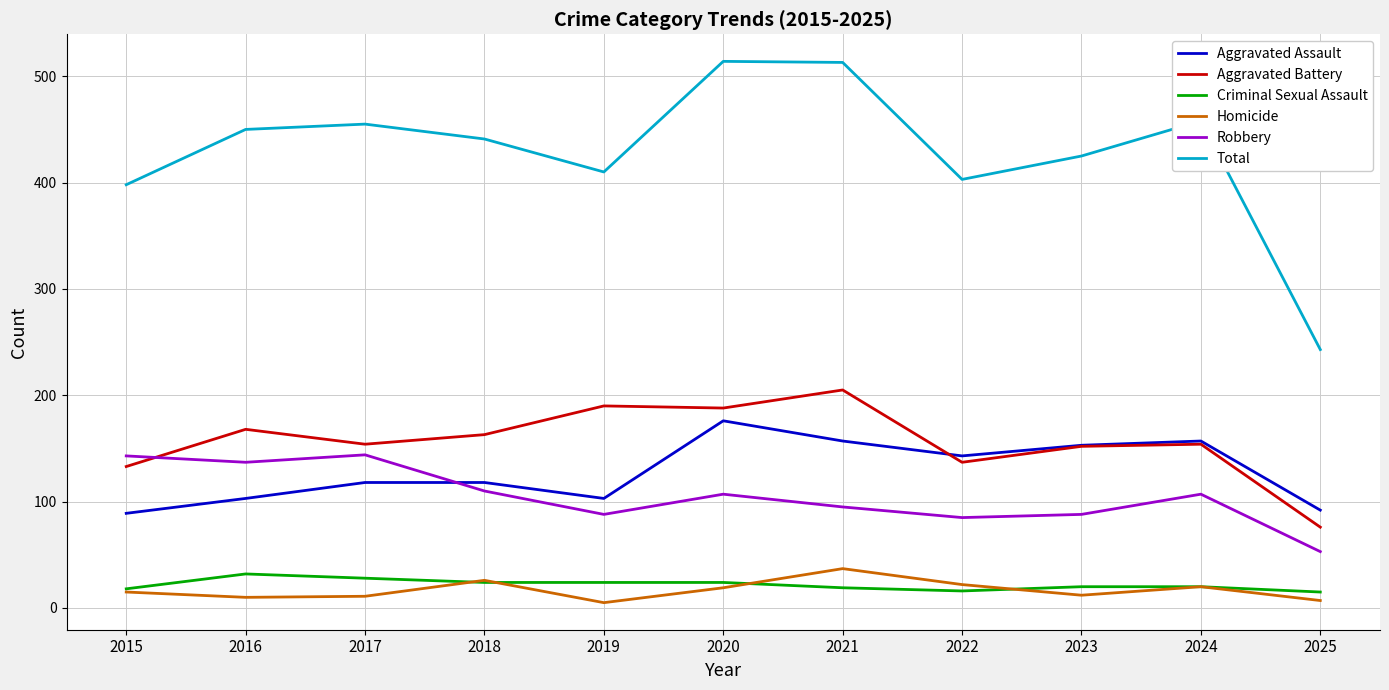

What is the spread (max minus min) of values at 2018?

417